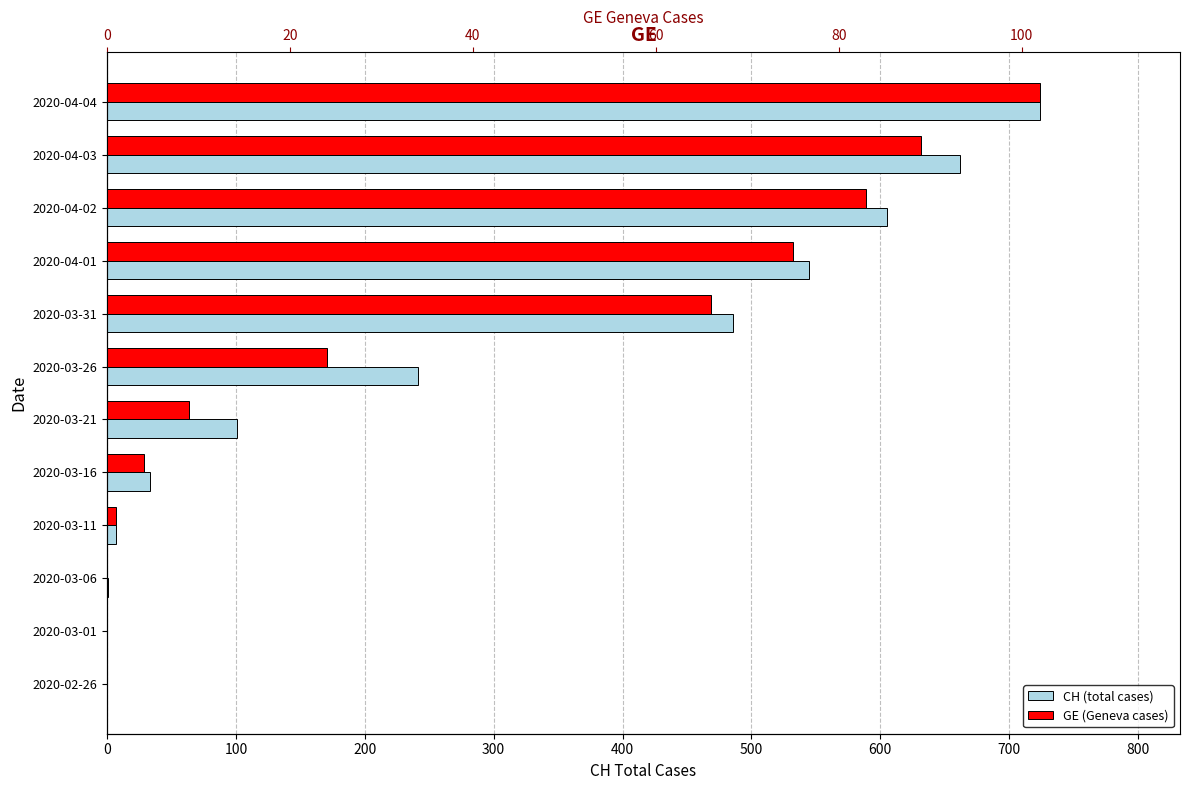

How many bars are there in each group?

2